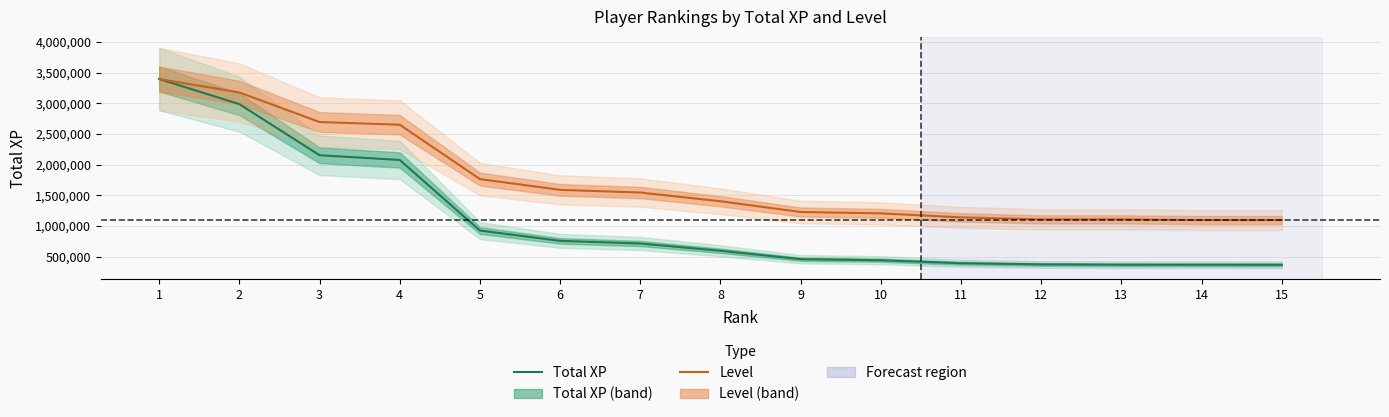

At how many categories does at least one series exceed 1436648?

7